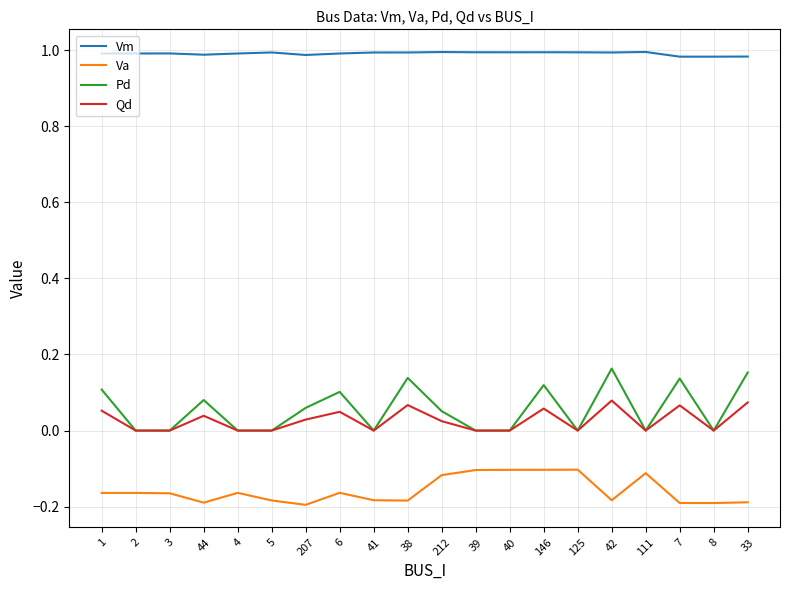

Is the value of Pd at 111 greater than the value of Va at 146?

Yes